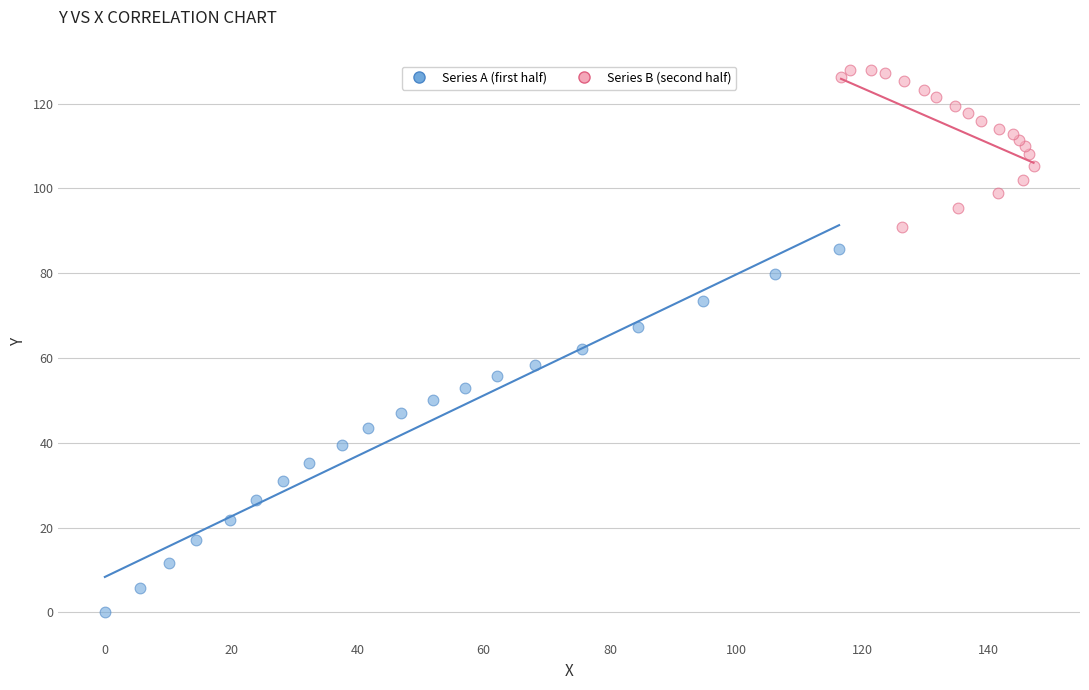

Which series reaches the minimum Y coordinate?

Series A (first half)